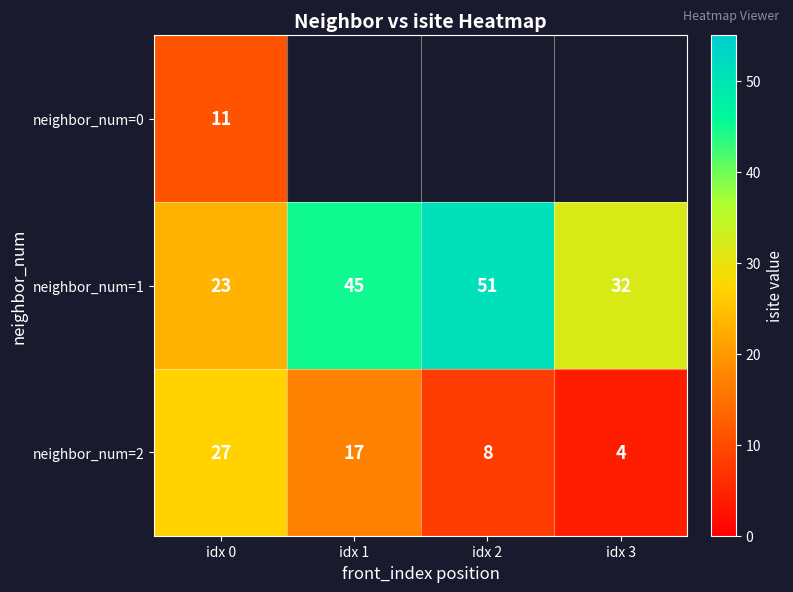

What is the average value of the neighbor_num=1 series?

38